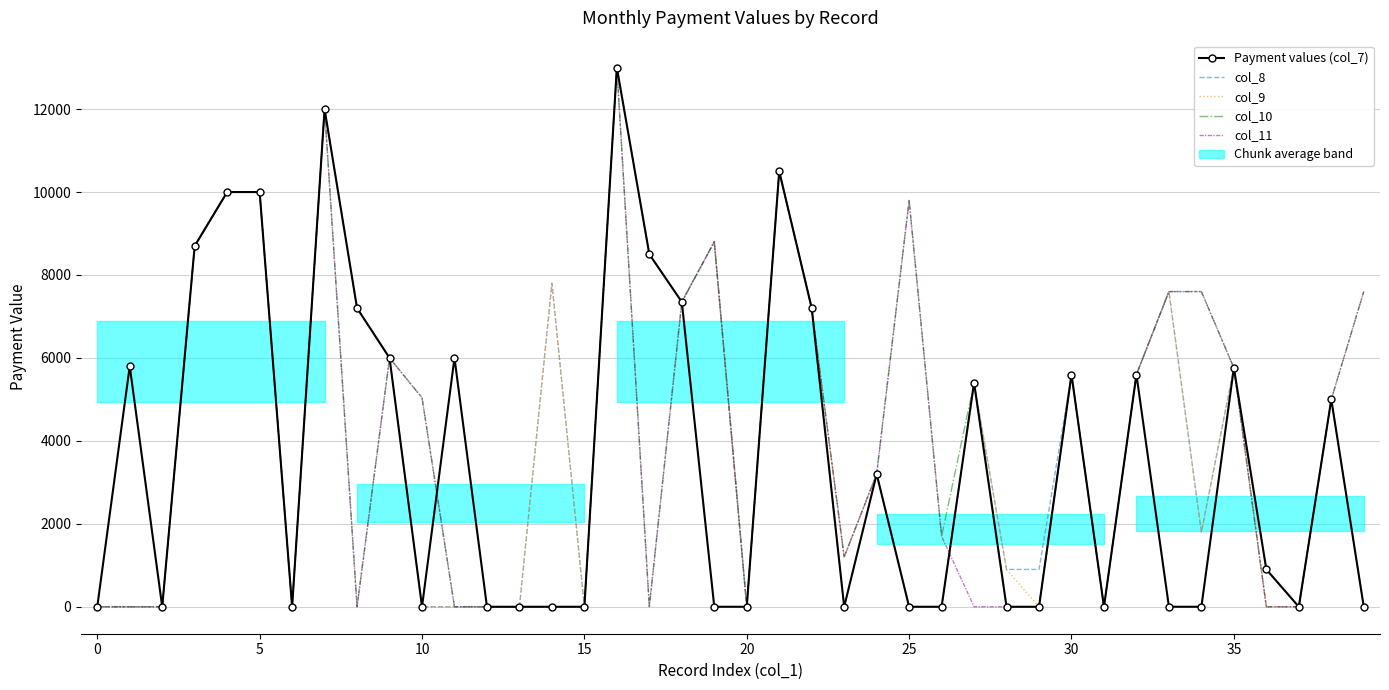

What is the average value of the col_8 series?

3993